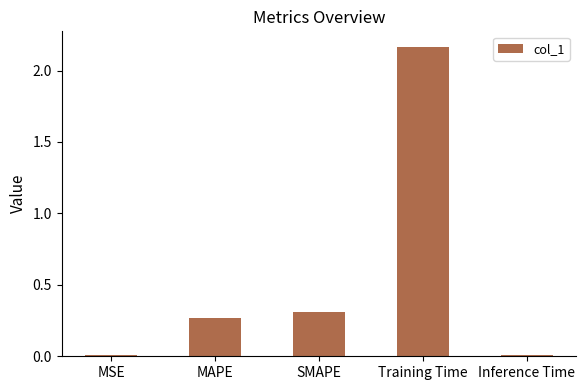

What is the average value?

0.6